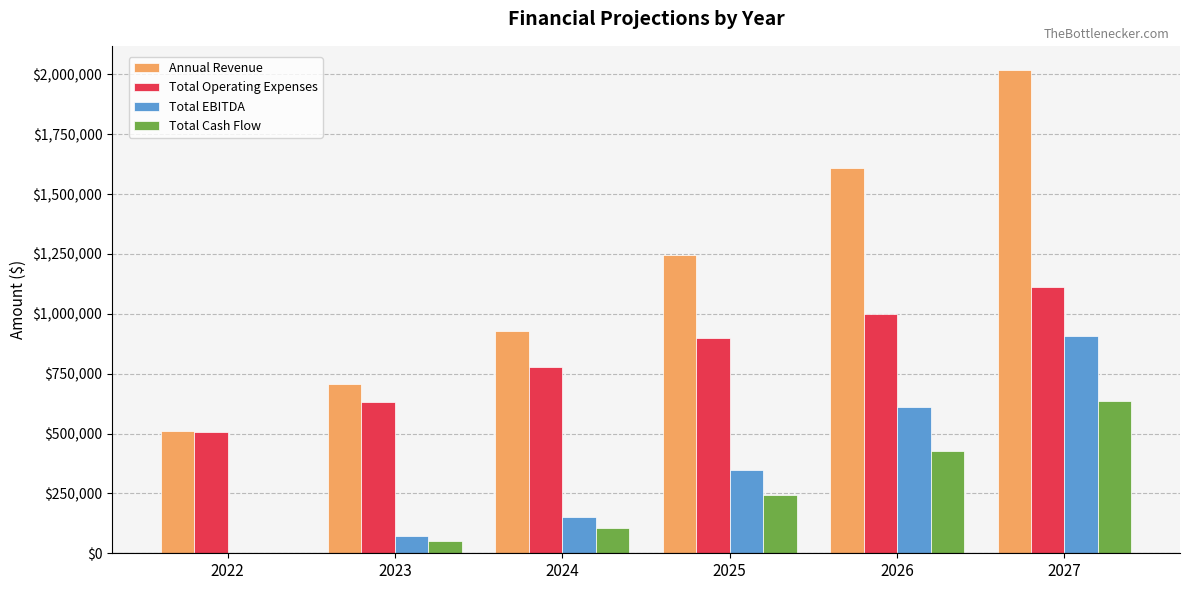

True or false: Total Operating Expenses has a value of 426273.9 at 2025.

False